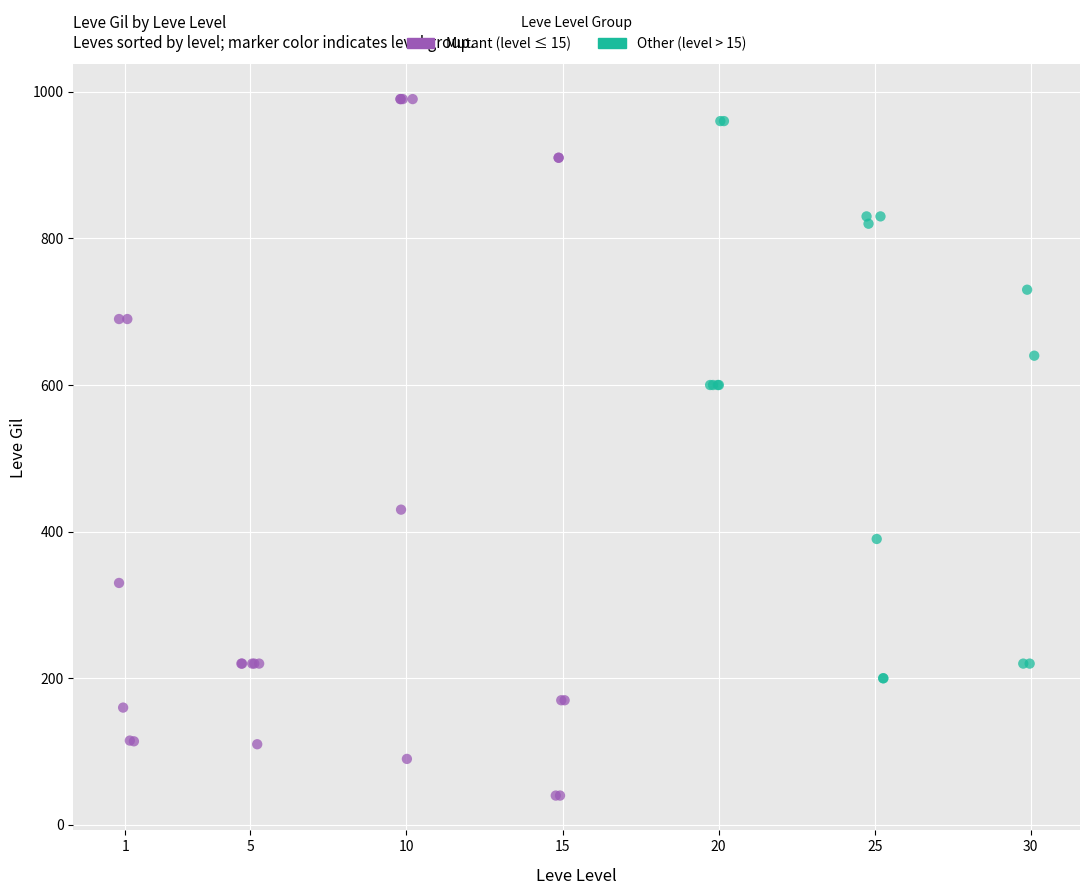

Which series has the widest spread of Y values?

Mutant (level ≤ 15)